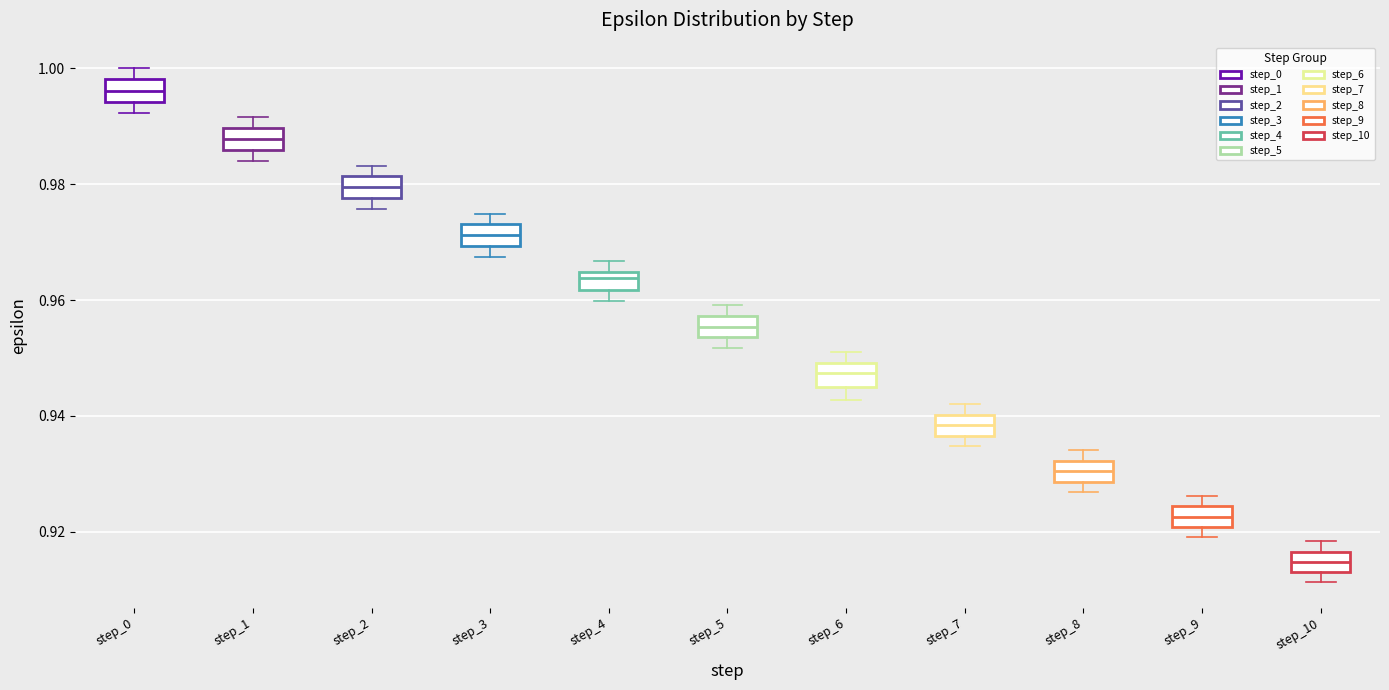

Reading left to right, transcribe this box plot: for each box, give where its median line is, the range the box spans, and where its two whiskers end, as read against the y-axis. The values are not printed on the chart, so give them approximately, as read against the axis.

step_0: median 0.996, box 0.994 to 0.998, whiskers 0.992 to 1.000
step_1: median 0.988, box 0.986 to 0.990, whiskers 0.984 to 0.992
step_2: median 0.980, box 0.978 to 0.982, whiskers 0.976 to 0.984
step_3: median 0.972, box 0.970 to 0.974, whiskers 0.968 to 0.974 (above the box's upper edge)
step_4: median 0.964 (just below the box's upper edge), box 0.962 to 0.964, whiskers 0.960 to 0.966
step_5: median 0.956, box 0.954 to 0.958, whiskers 0.952 to 0.960
step_6: median 0.948, box 0.946 to 0.950, whiskers 0.942 to 0.950 (just above the box's upper edge)
step_7: median 0.938, box 0.936 to 0.940, whiskers 0.934 to 0.942
step_8: median 0.930, box 0.928 to 0.932, whiskers 0.926 to 0.934
step_9: median 0.922, box 0.920 to 0.924, whiskers 0.920 (just below the box's lower edge) to 0.926
step_10: median 0.914 (inside the box), box 0.914 to 0.916, whiskers 0.912 to 0.918